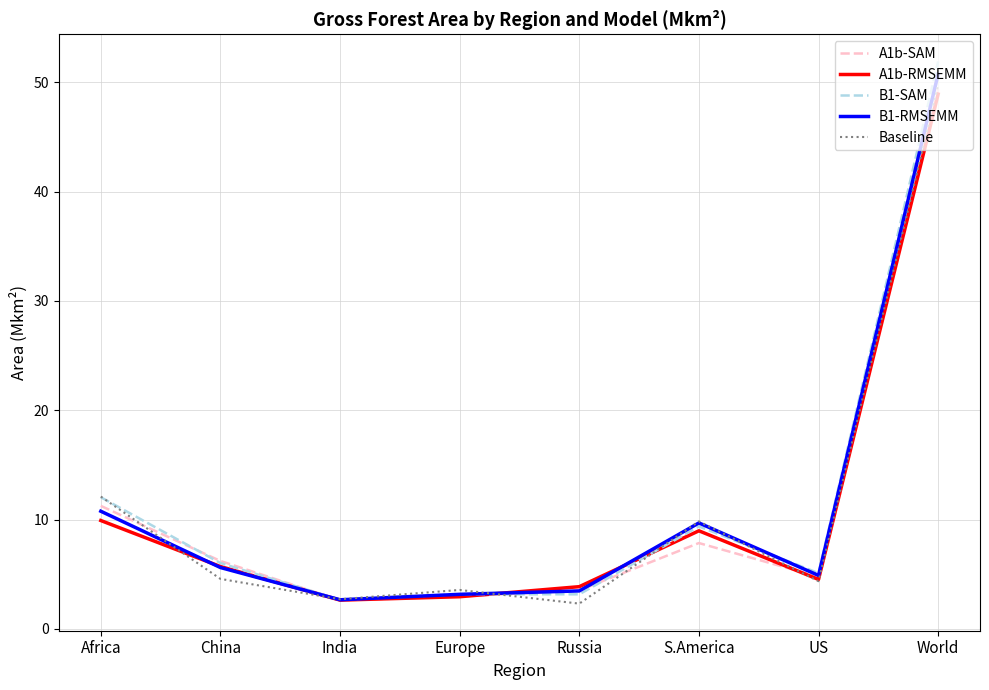

What is the average value of the A1b-SAM series?

11.1